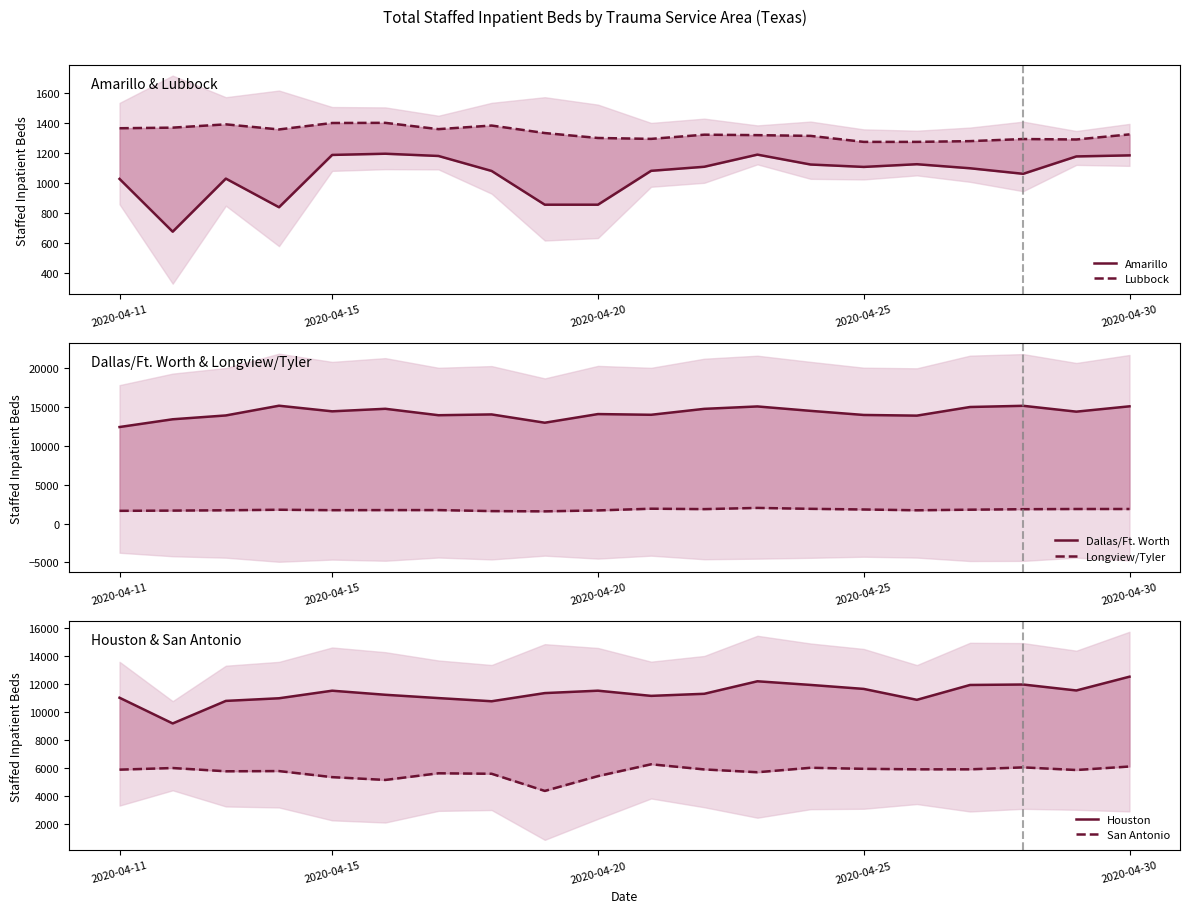

True or false: Dallas/Ft. Worth has more than 1 interior local peaks.

True